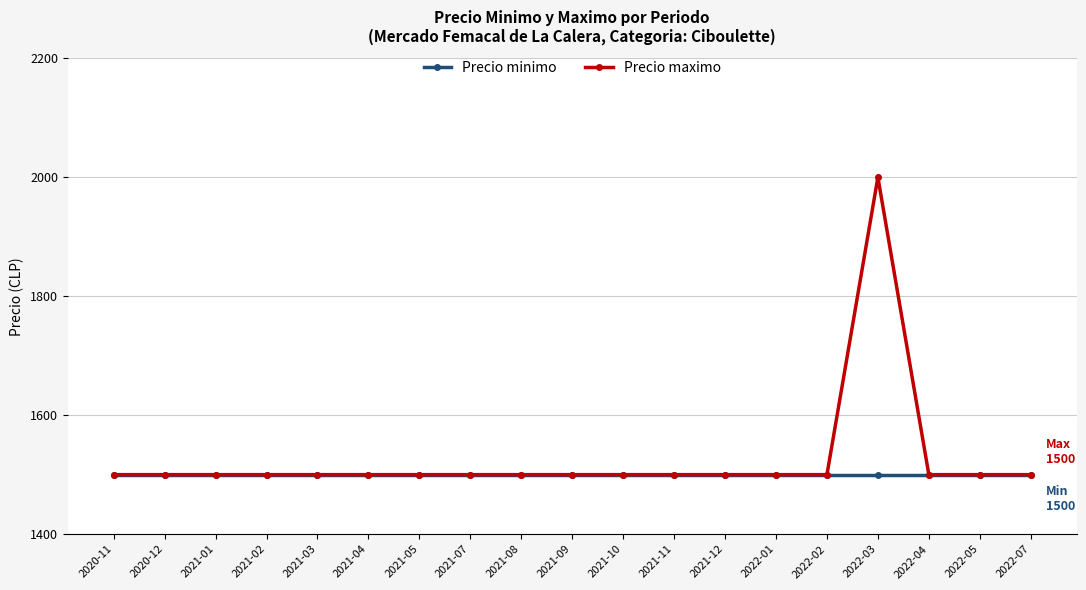

What position from the right is 2021-11?

8